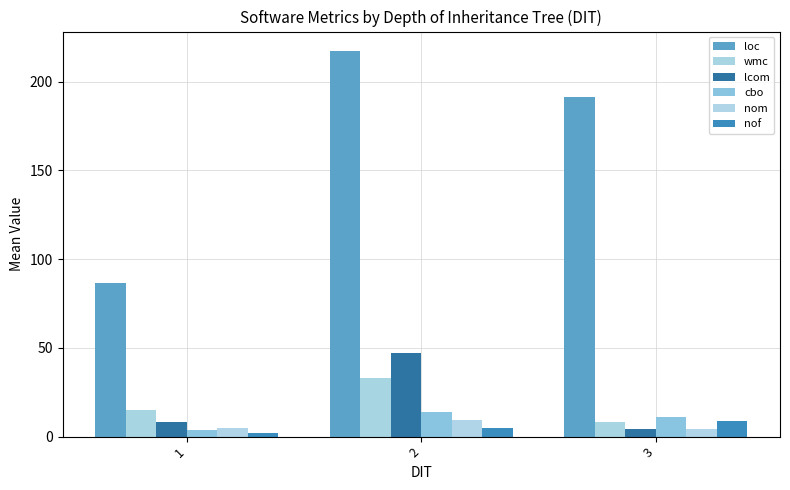

What is the sum of all nom values?

19.0